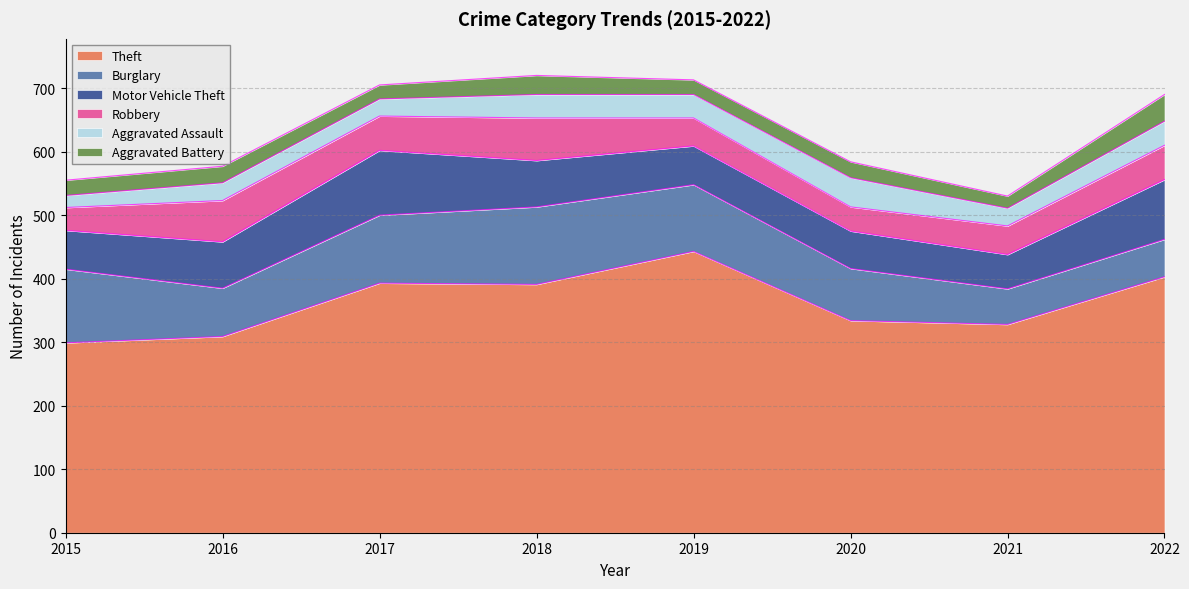

How many distinct data groups are displayed?

6